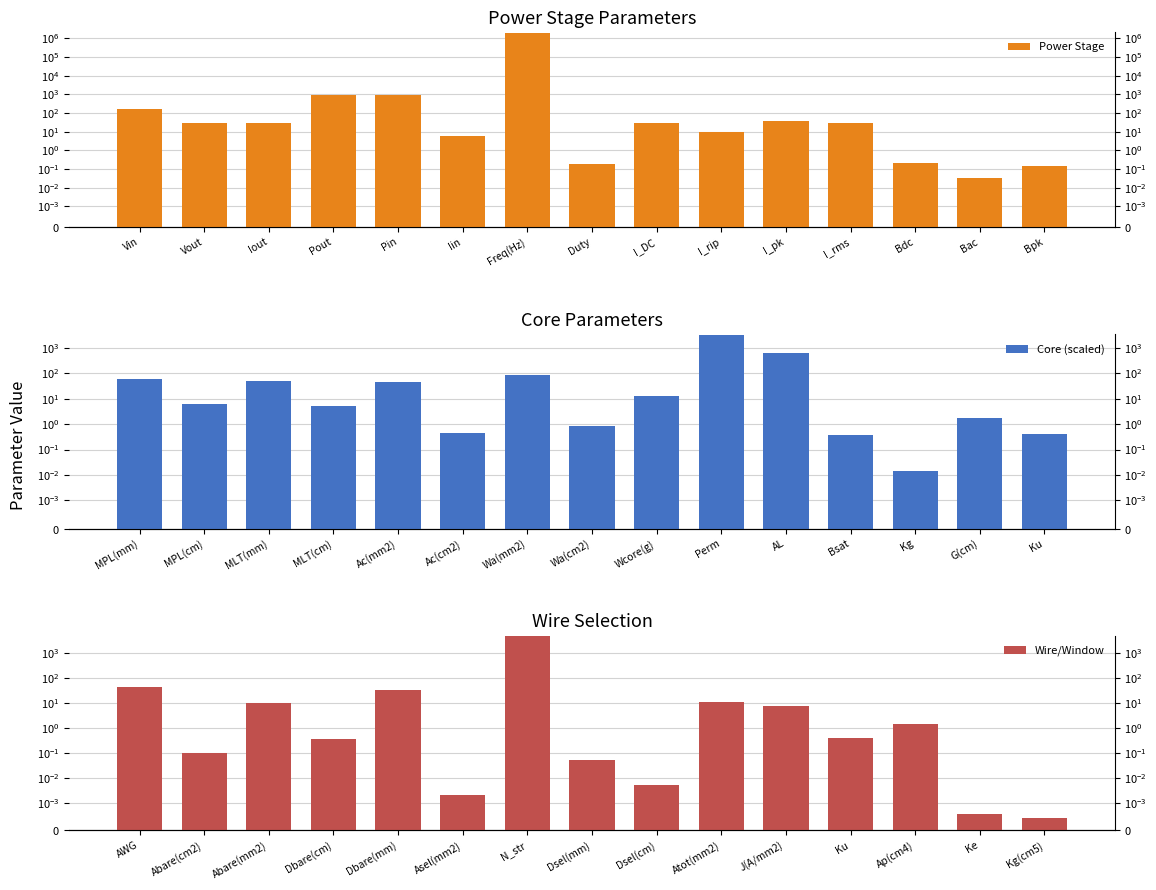

The value of Power Stage at I_rip is 9.0. True or false?

True